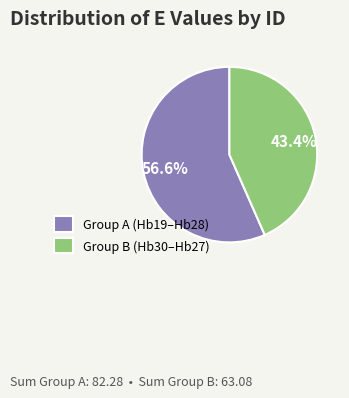

Rank the categories by value from lowest to highest.

Group B (Hb30–Hb27), Group A (Hb19–Hb28)